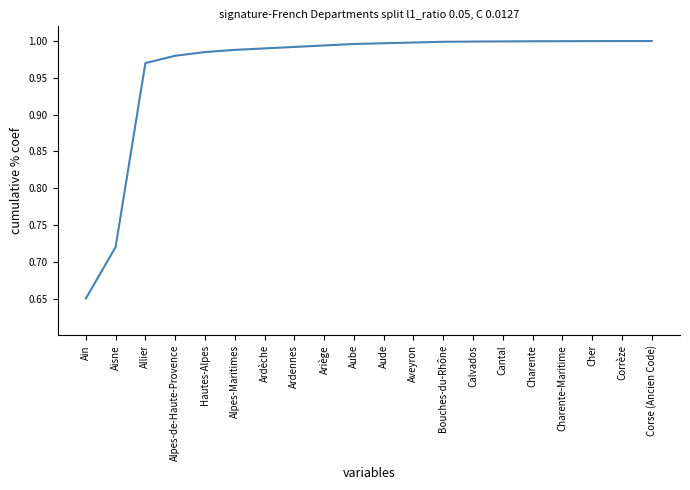

Which category has the lowest value across all series?

Ain